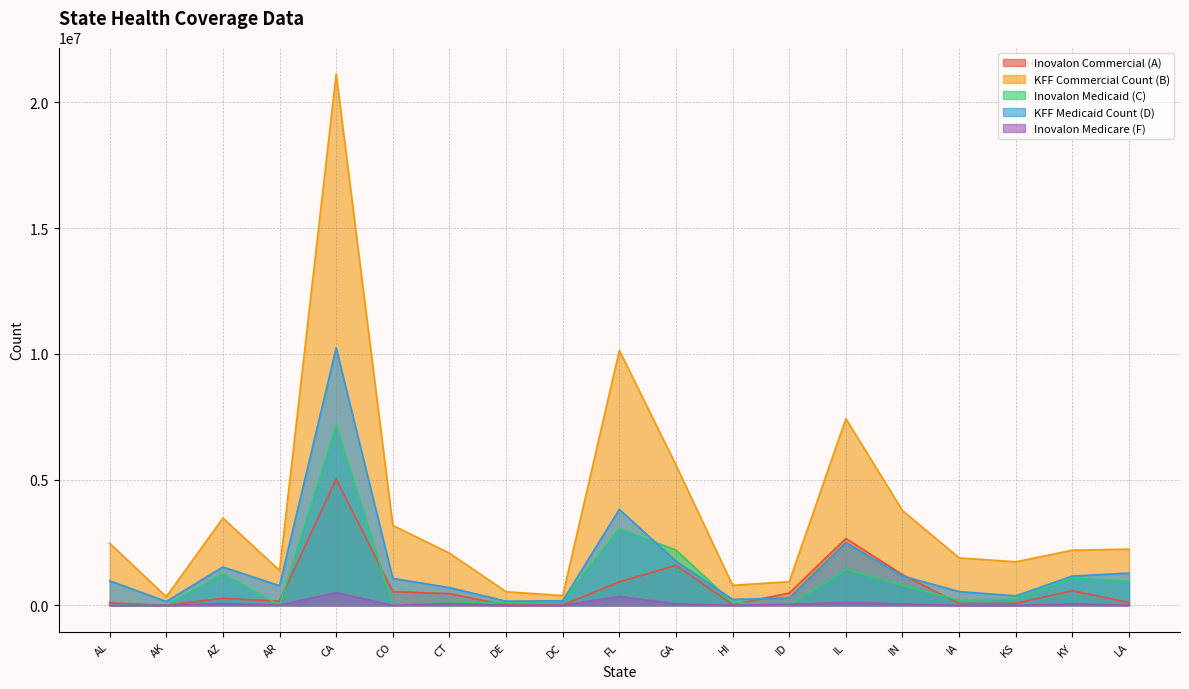

What is the sum of the Inovalon Commercial (A) values at KY and AK?

594838